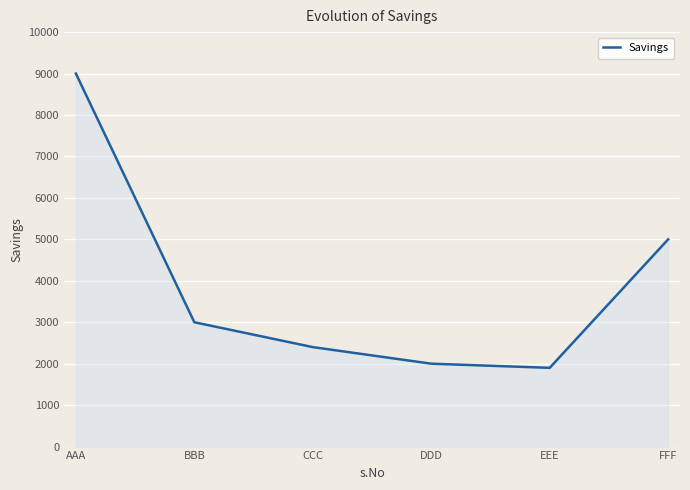

The value at AAA is 9000. True or false?

True